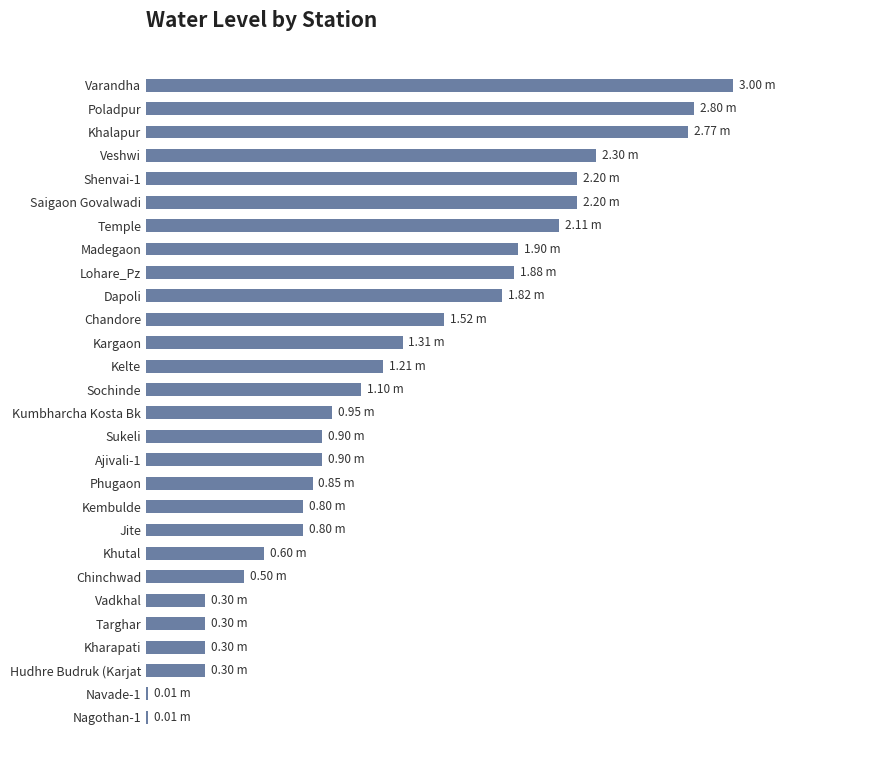

Are the bars horizontal?

Yes